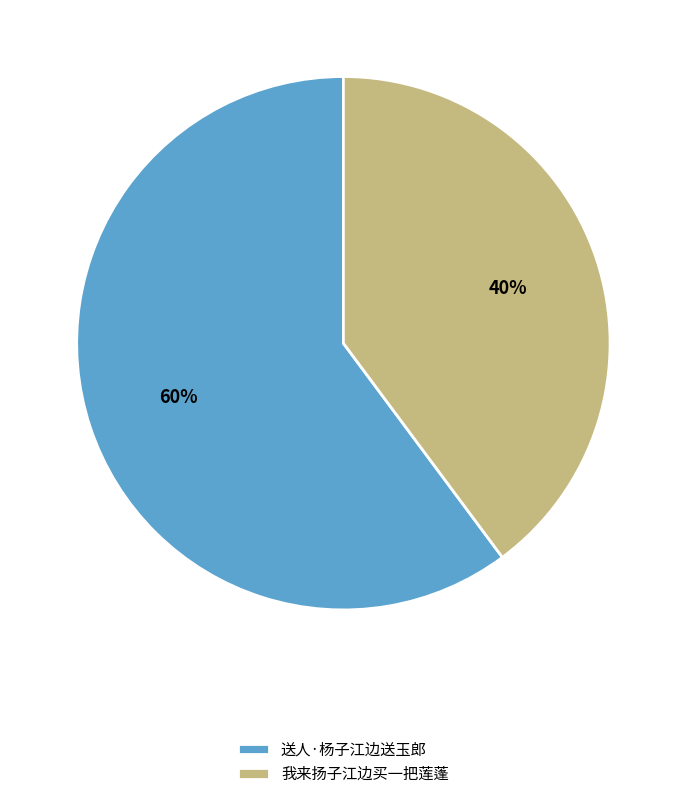

How many segments does this pie chart have?

2